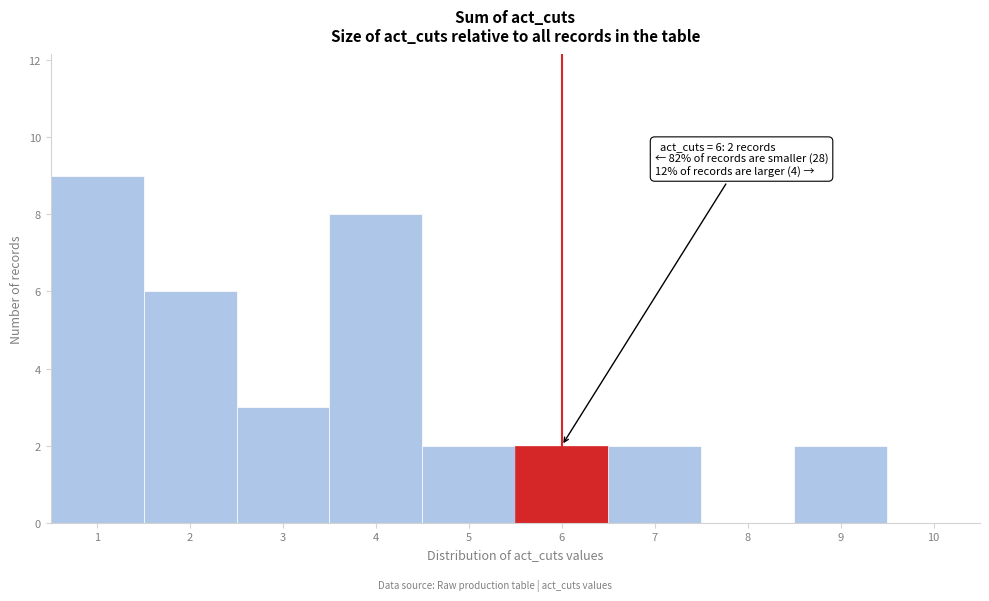

Over which range of the x-axis is the bar tallest?

0.5 to 1.5